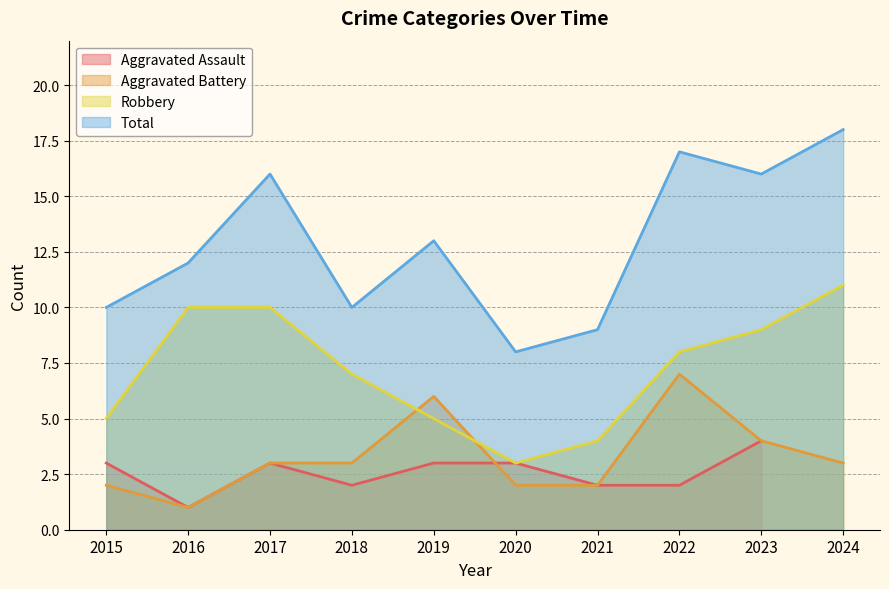

The Robbery series shows 10 at 2016. True or false?

True